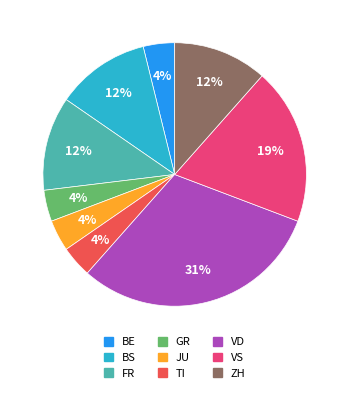

To the nearest percent, what is the average slice percentage?

11%